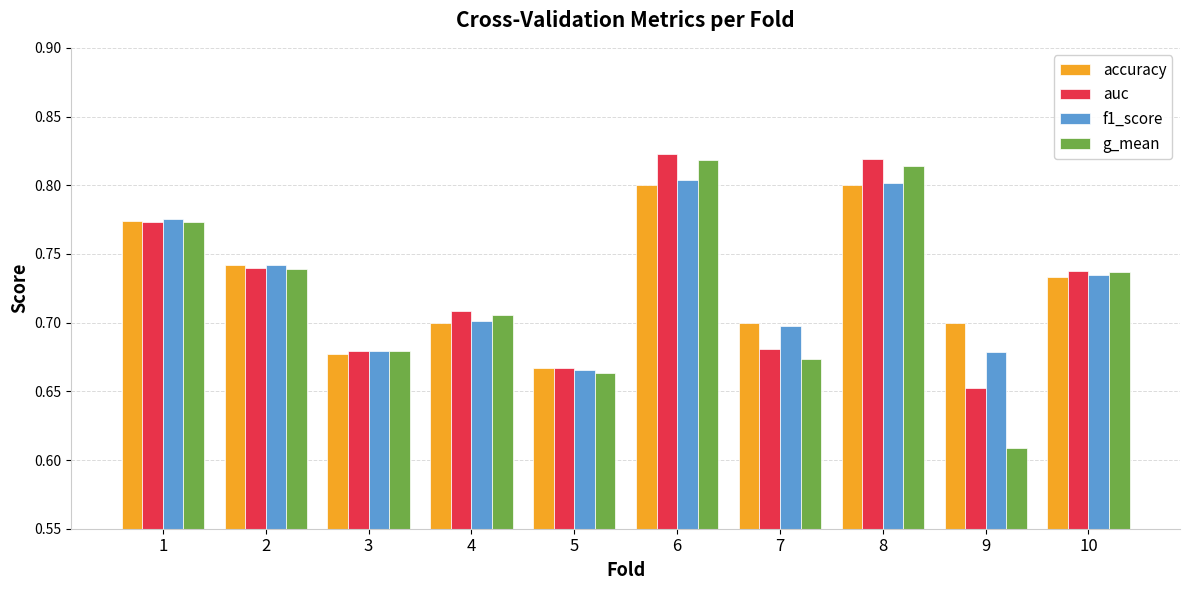

Which category has the lowest value across all series?

9